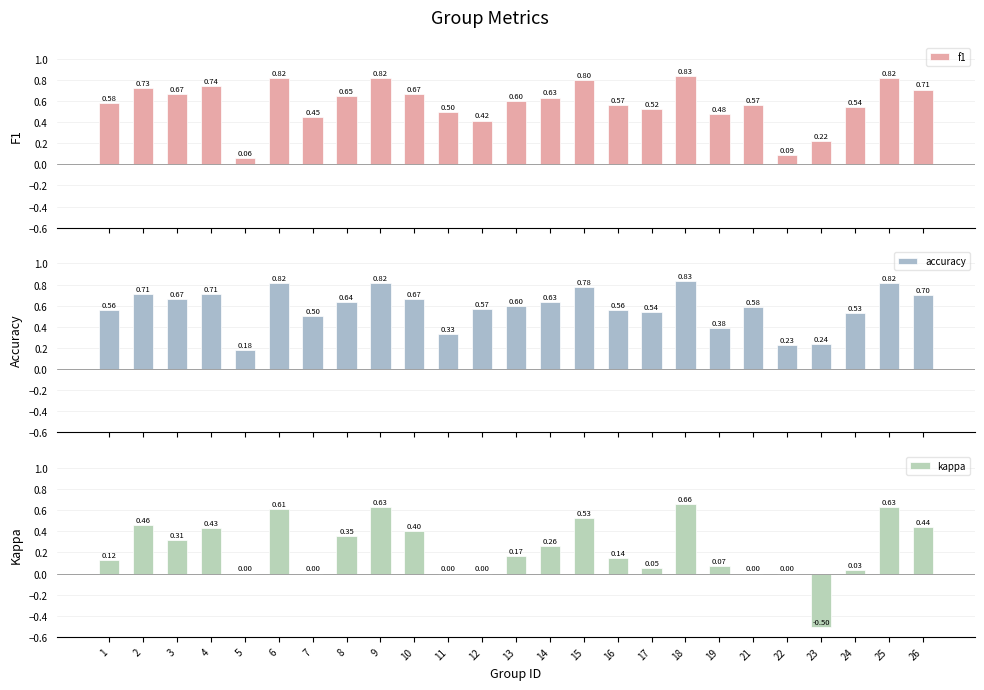

How many bars are there in each group?

3